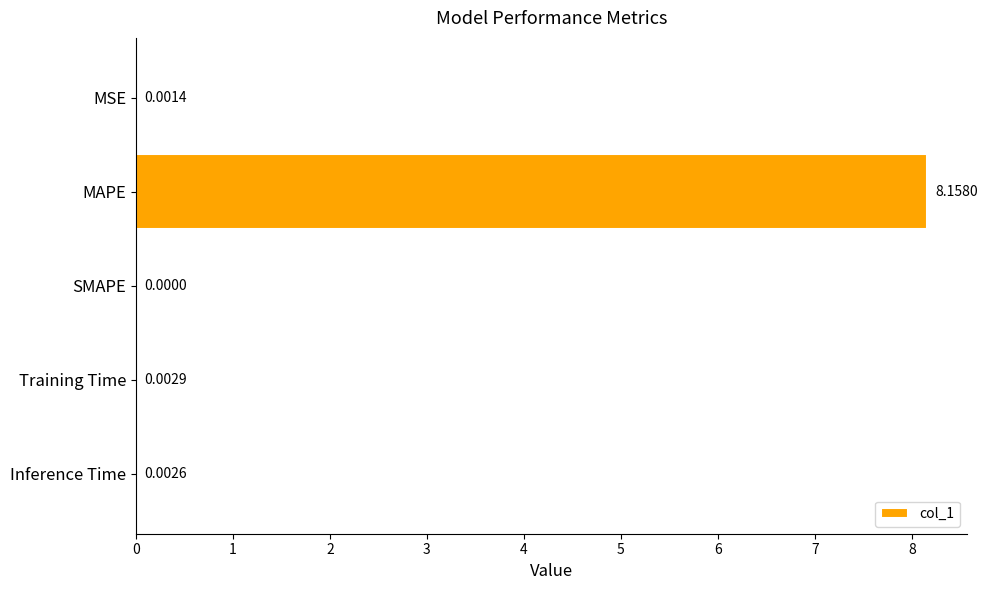

Which category has the highest value across all series?

MAPE